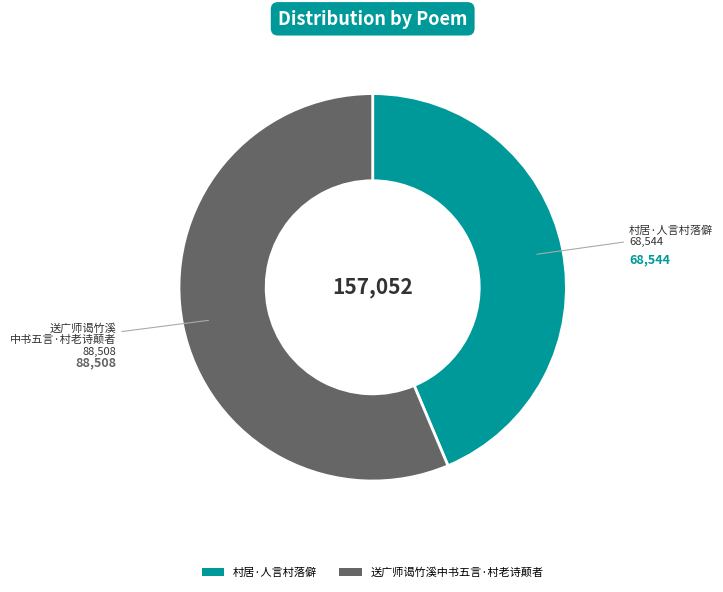

Do 送广师谒竹溪中书五言·村老诗颠者 and 村居·人言村落僻 together represent more than half of the pie?

Yes